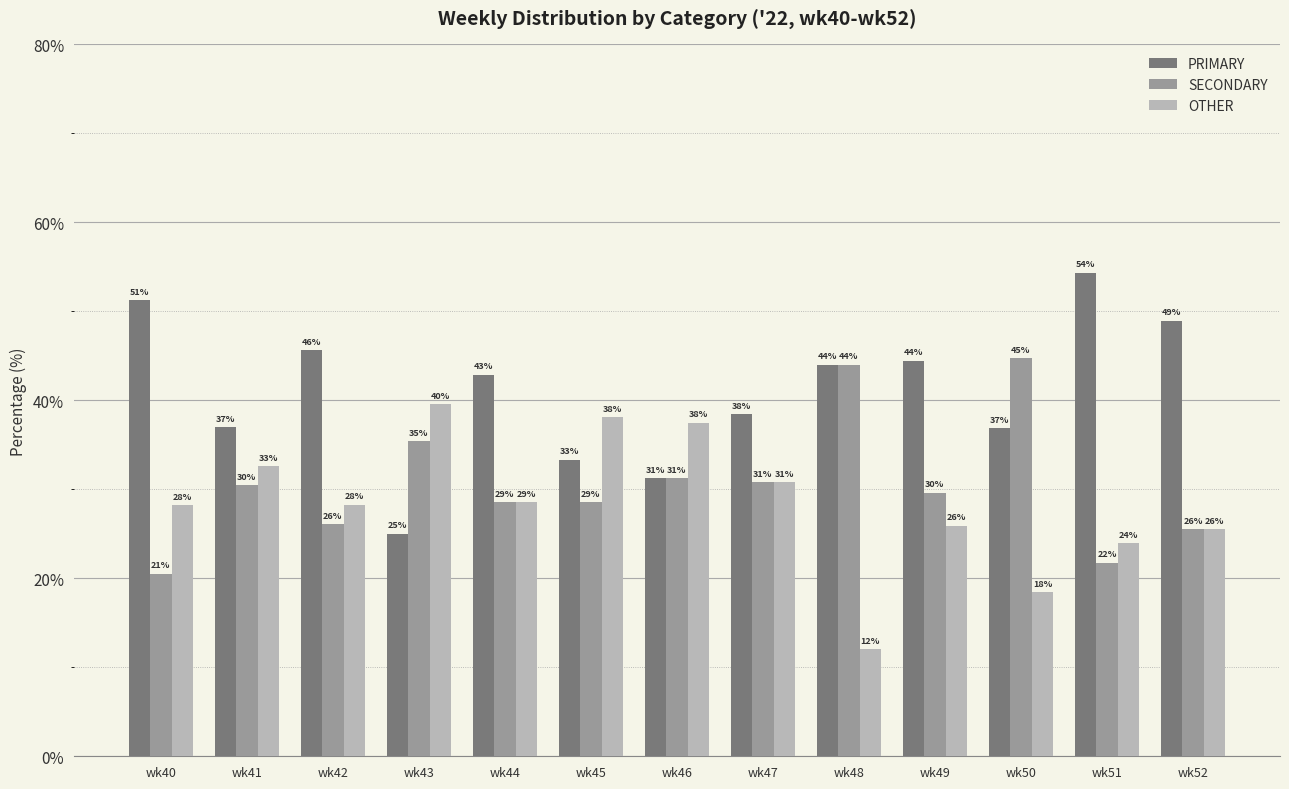

Rank the series at wk44 from lowest to highest value.

SECONDARY, OTHER, PRIMARY